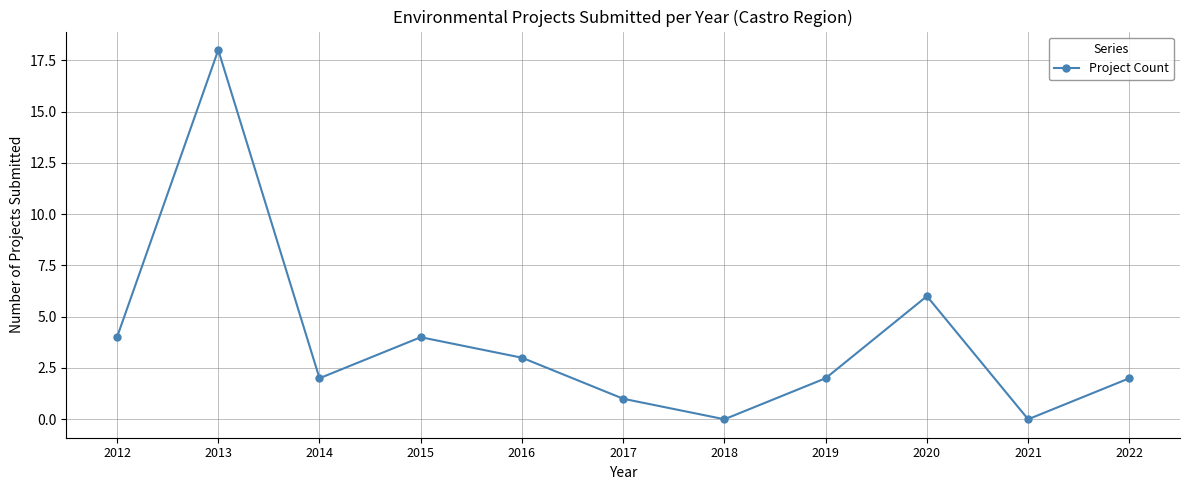

What is the greatest value displayed?

18